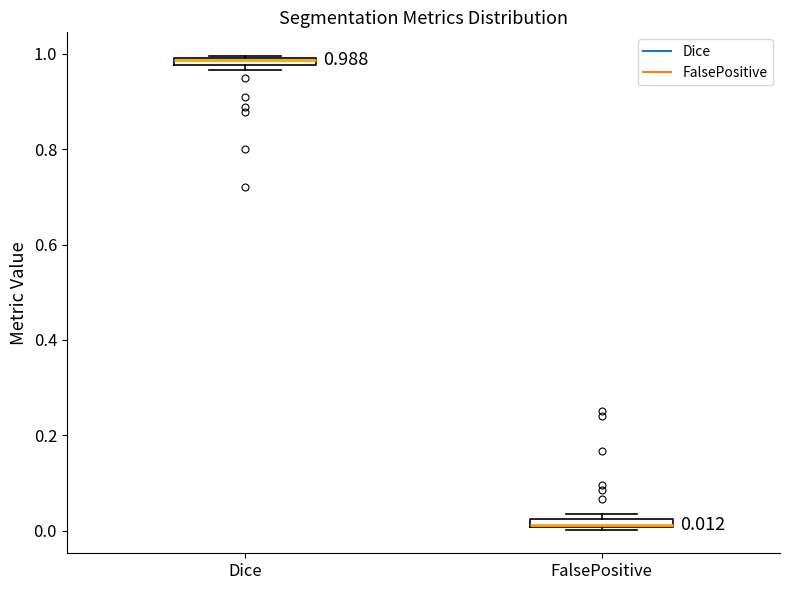

Which box's median line is the highest?

Dice